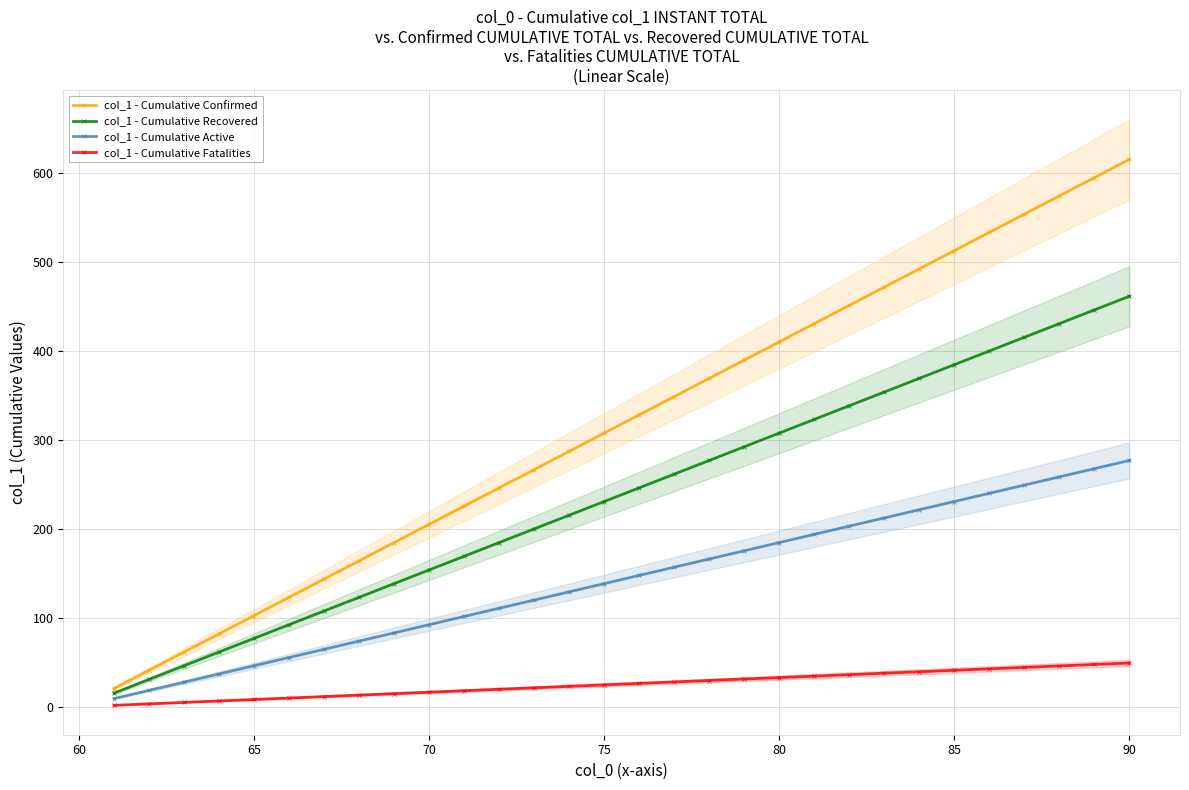

What is the difference between the maximum and minimum values in the col_1 - Cumulative Recovered series?

445.9